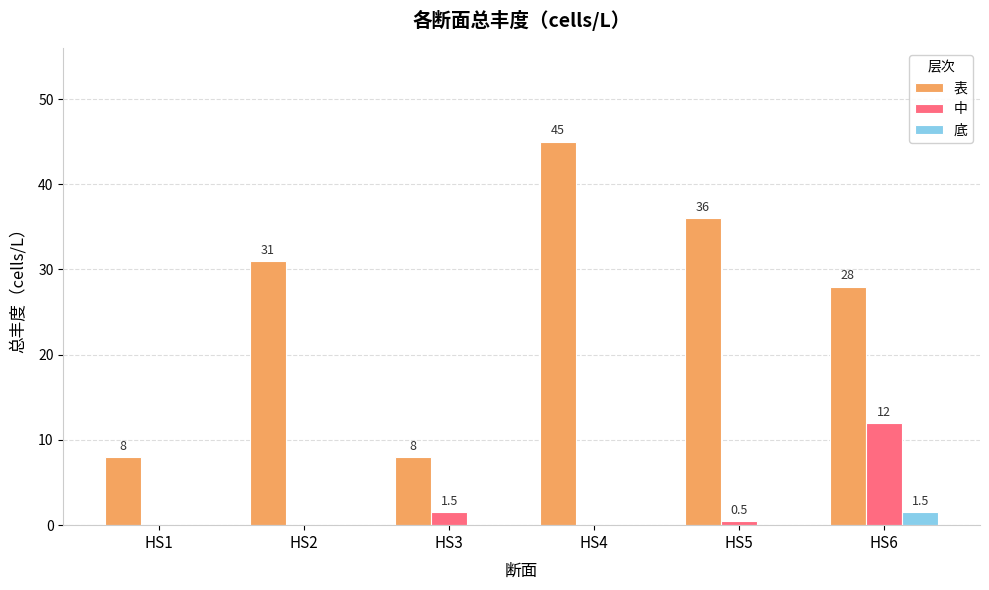

What is the maximum value for 表?

45.0